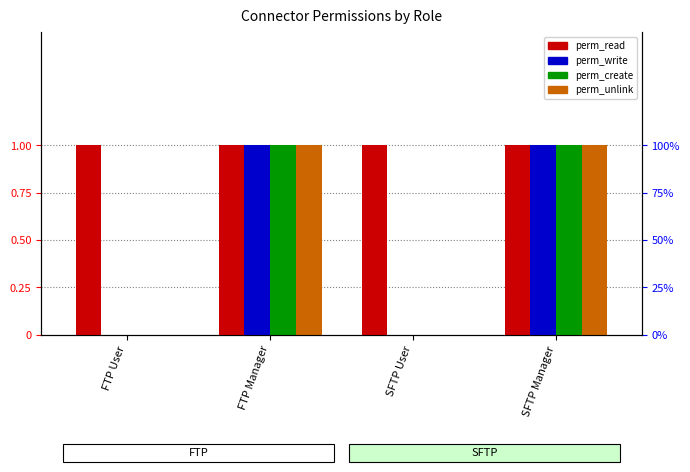

Which series changed the most between SFTP User and SFTP Manager?

perm_write